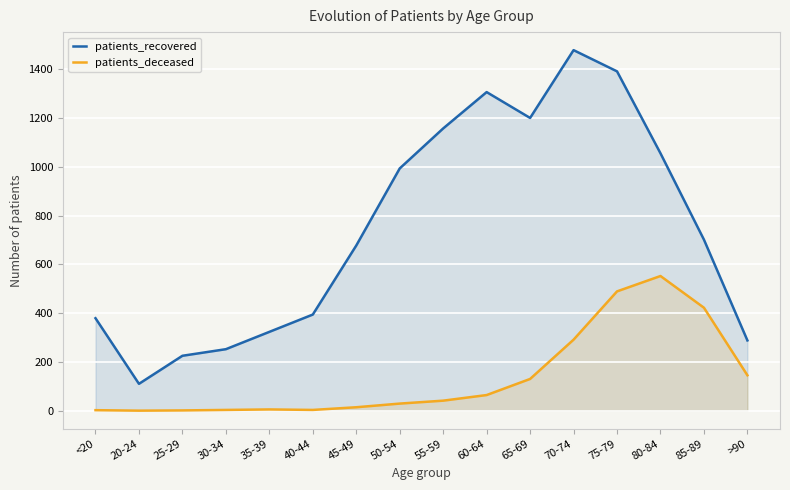

Does the chart display data point markers on the line(s)?

No